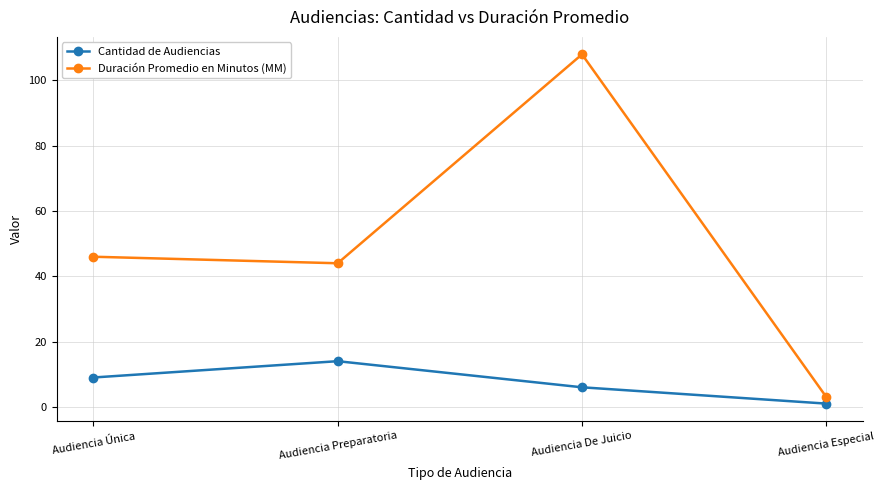

What are all the series names shown in the legend?

Cantidad de Audiencias, Duración Promedio en Minutos (MM)